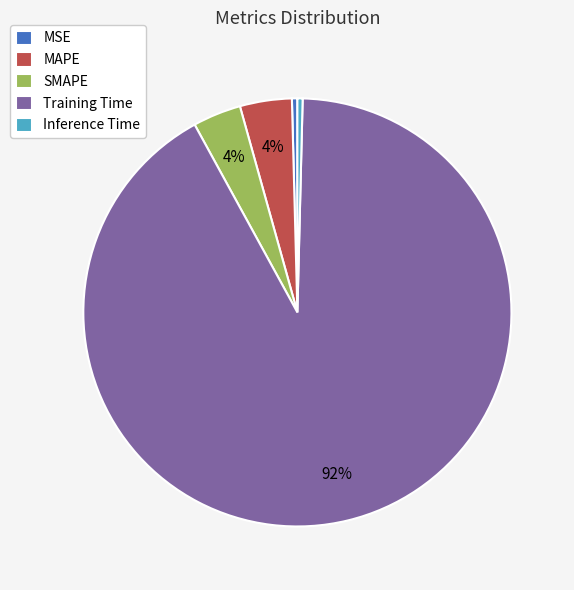

Do Training Time and MSE together represent more than half of the pie?

Yes